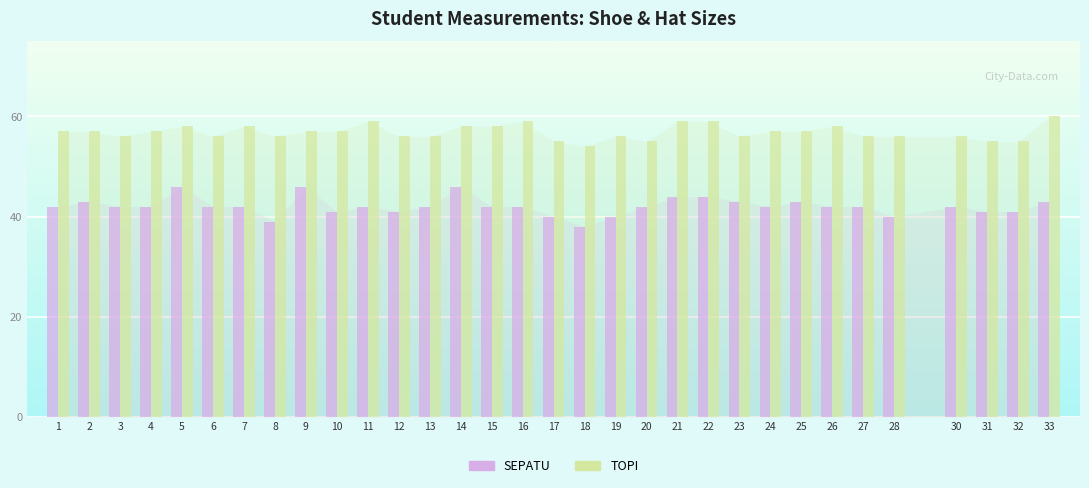

The value of SEPATU at 6 is 60. True or false?

False